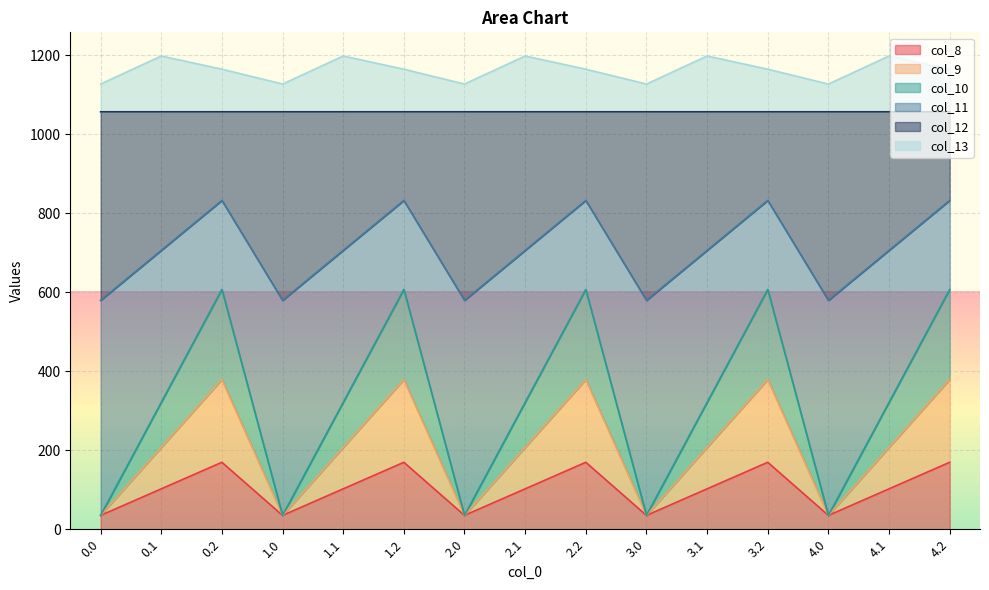

What is the average value of the col_10 series?

321.0